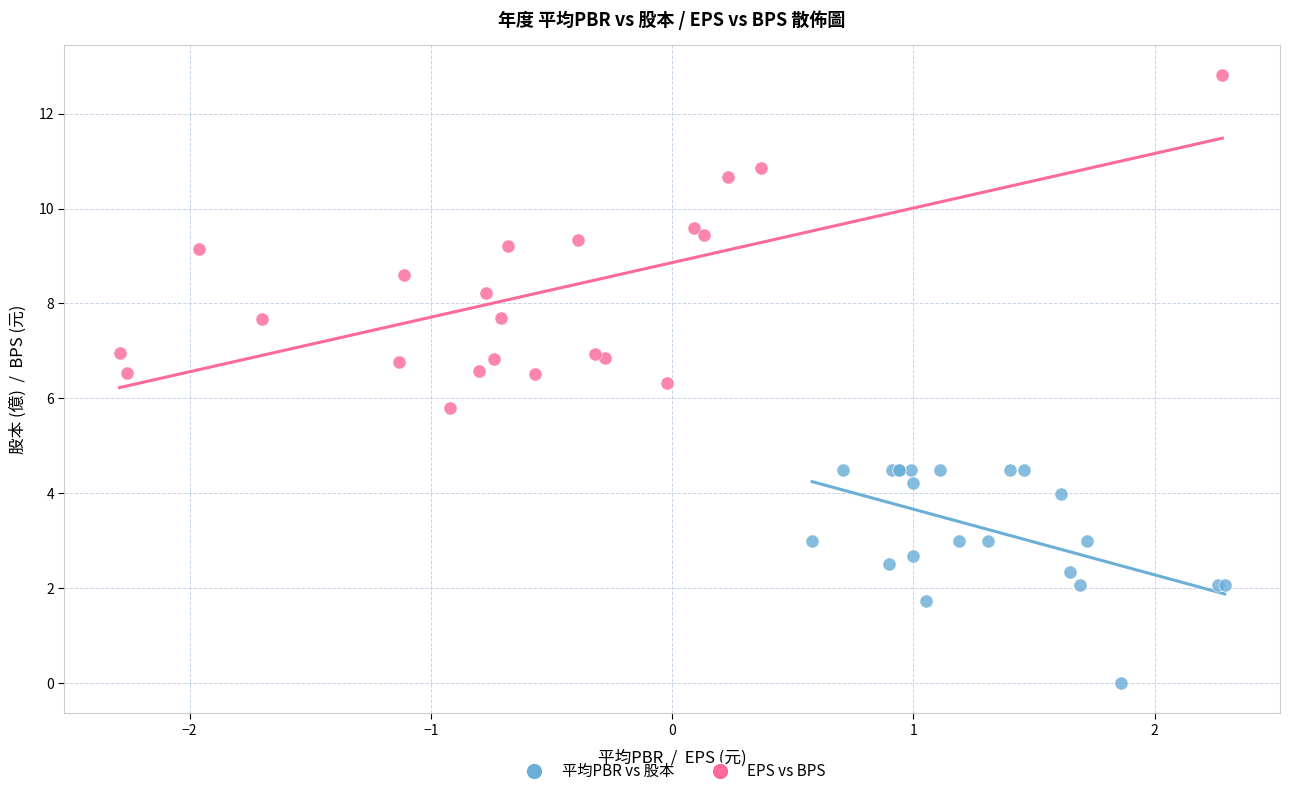

Which series has the widest spread of Y values?

EPS vs BPS